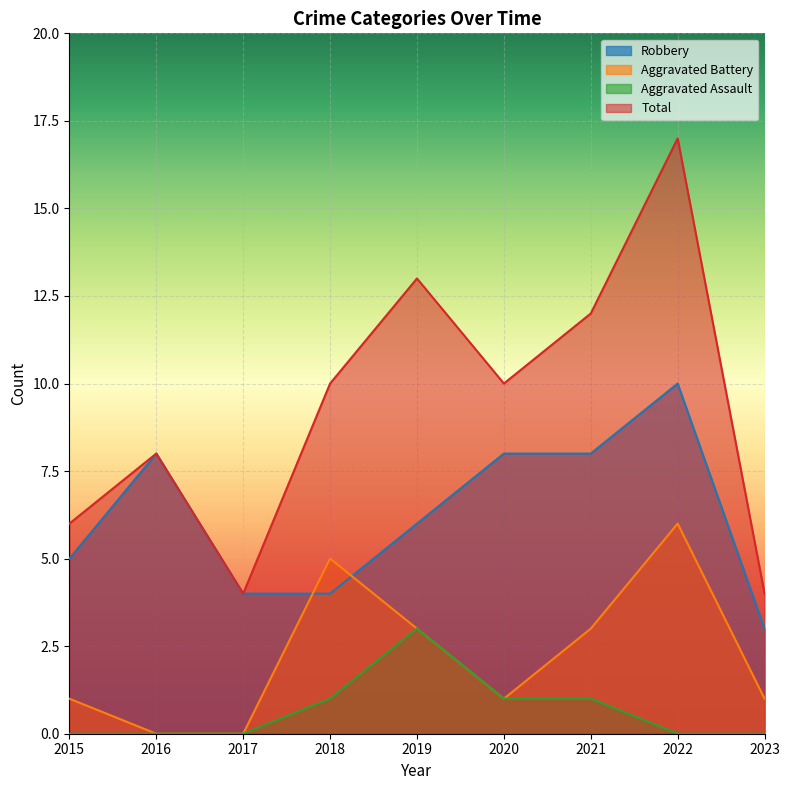

True or false: Aggravated Battery has more than 0 interior local peaks.

True